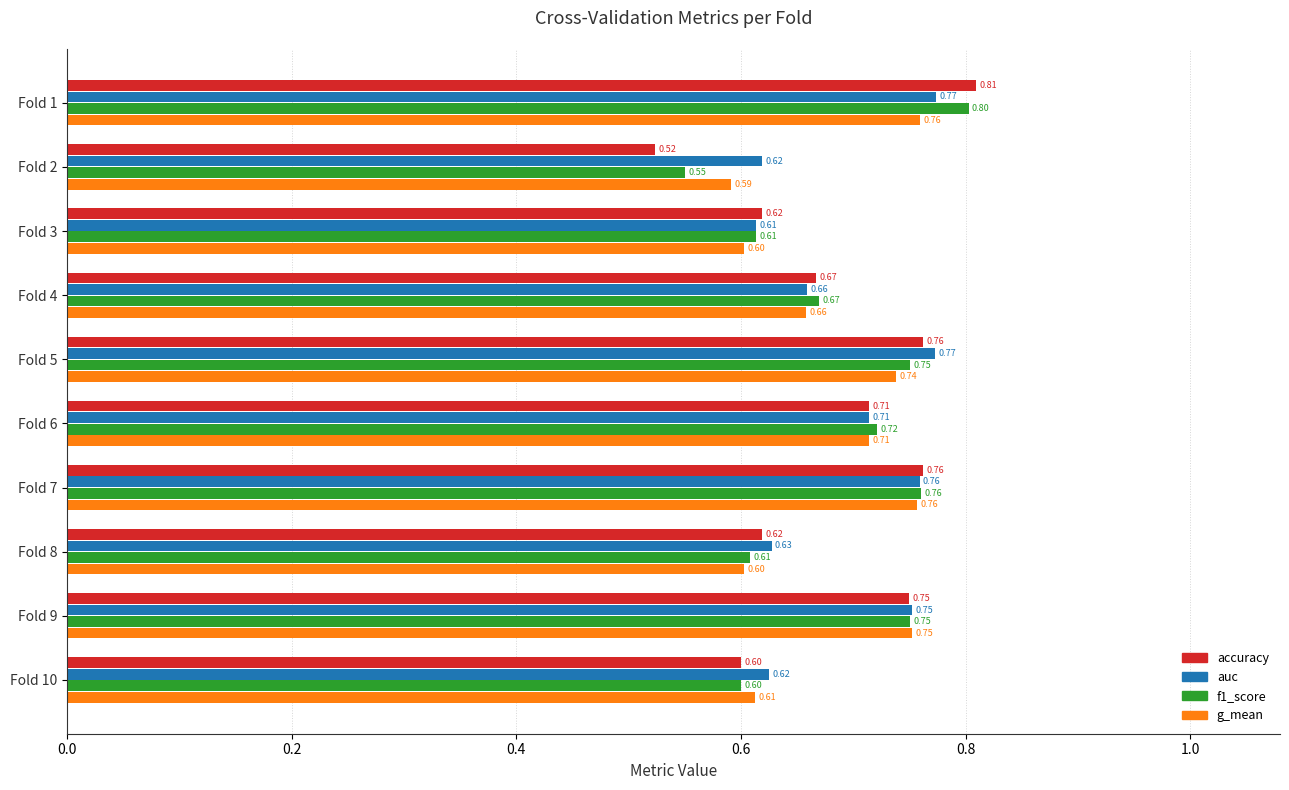

What is the minimum value for g_mean?

0.6